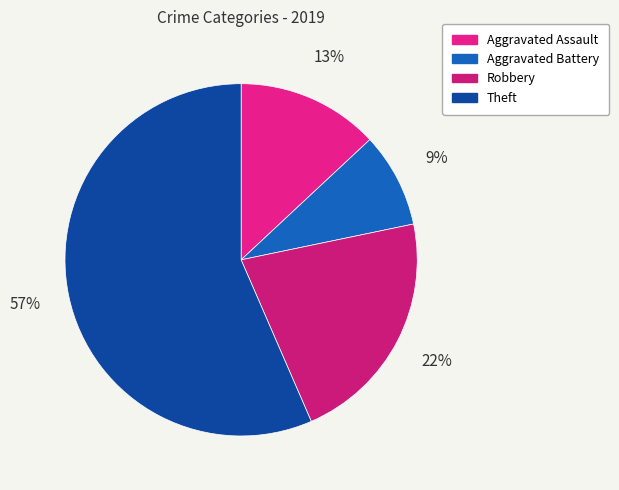

What percentage is the Aggravated Battery slice, to the nearest percent?

9%